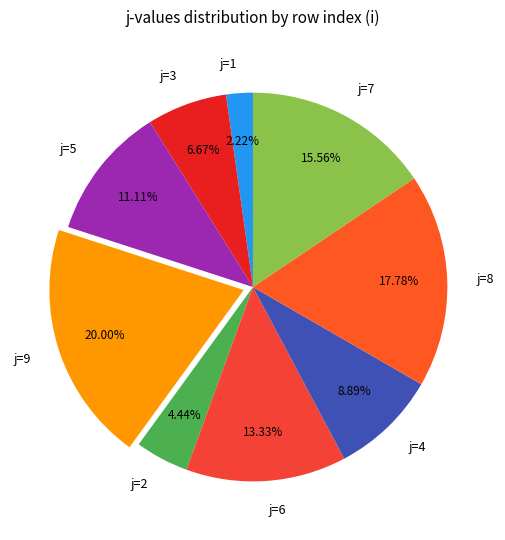

Which has a higher value, j=6 or j=7?

j=7